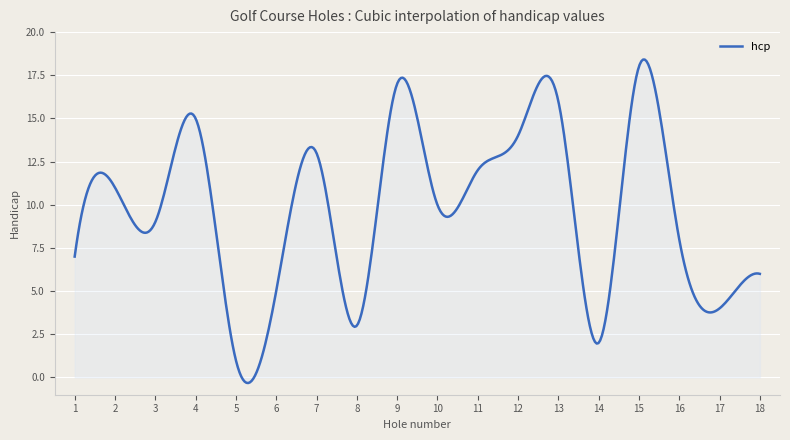

What is the greatest value displayed?

18.4